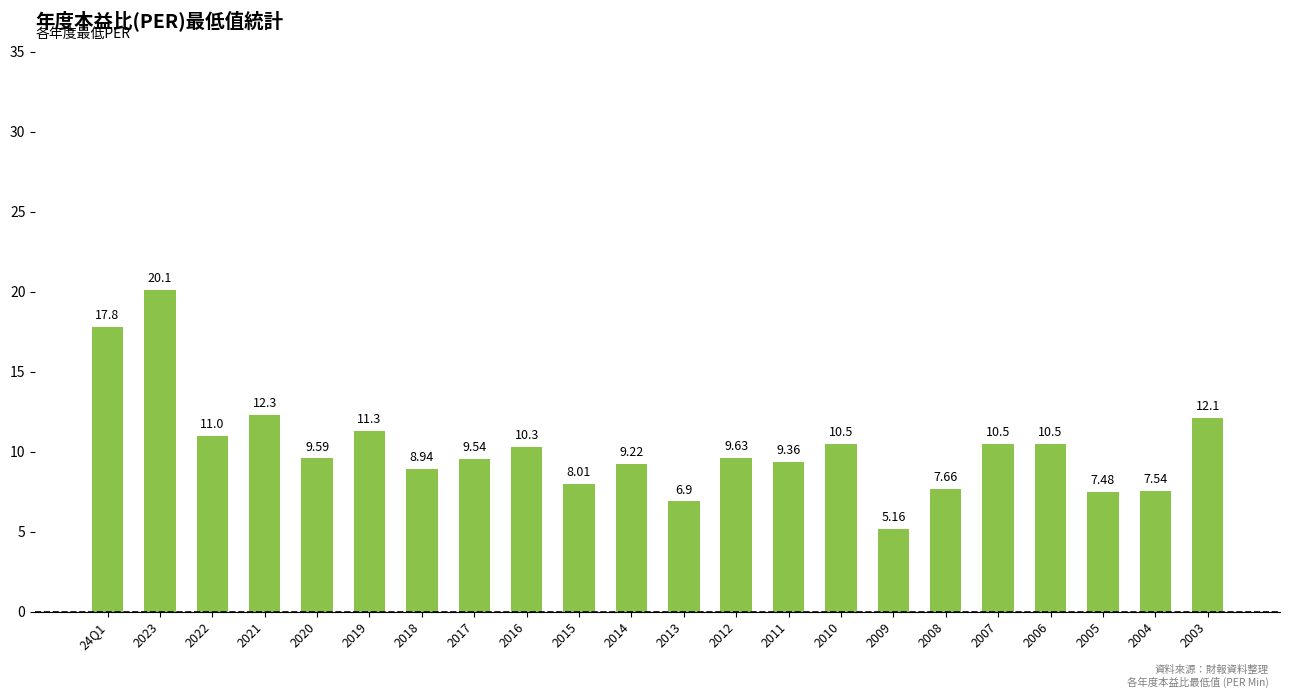

What is the difference between the second highest and second lowest values?

10.9